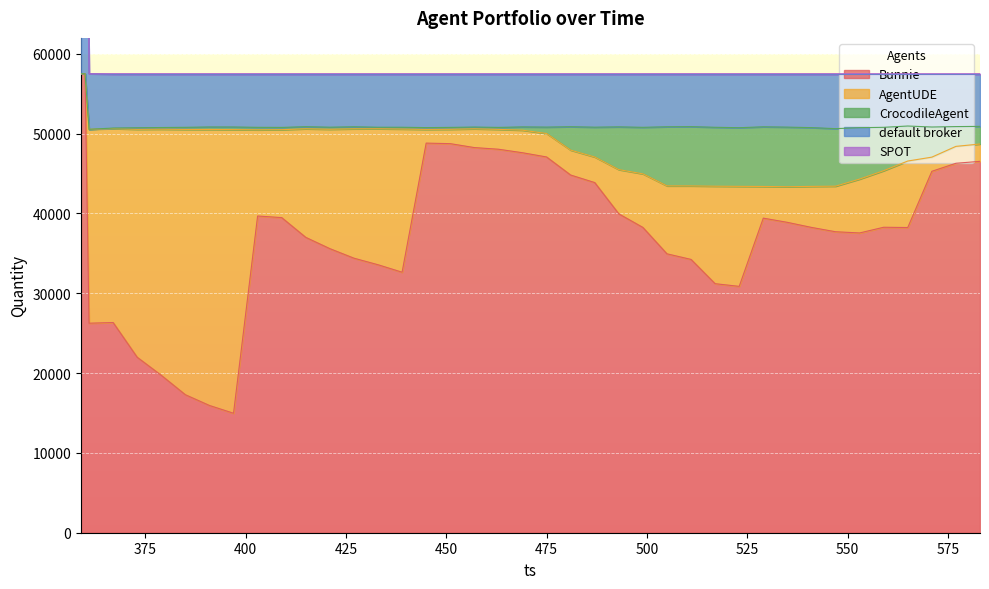

What is the average value of the default broker series?

9159